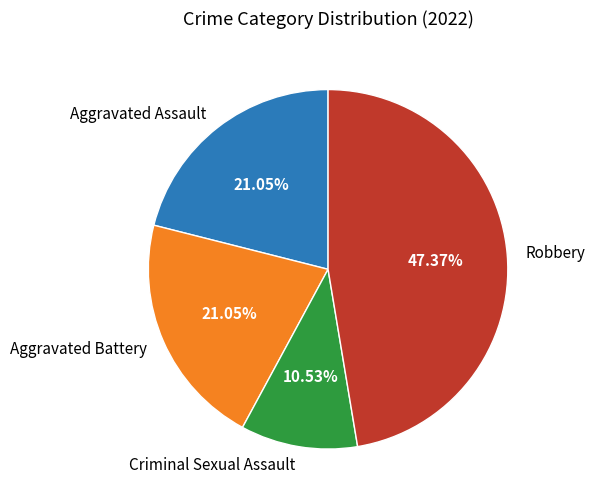

To the nearest percent, what is the difference between the Robbery and Aggravated Assault slice percentages?

26%